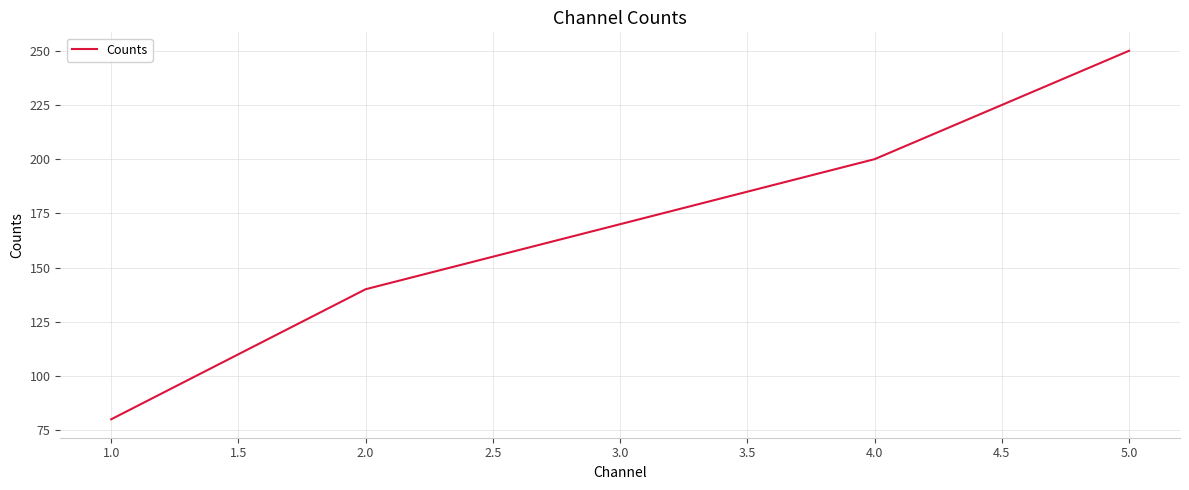

What value does the data have at 5.0?

250